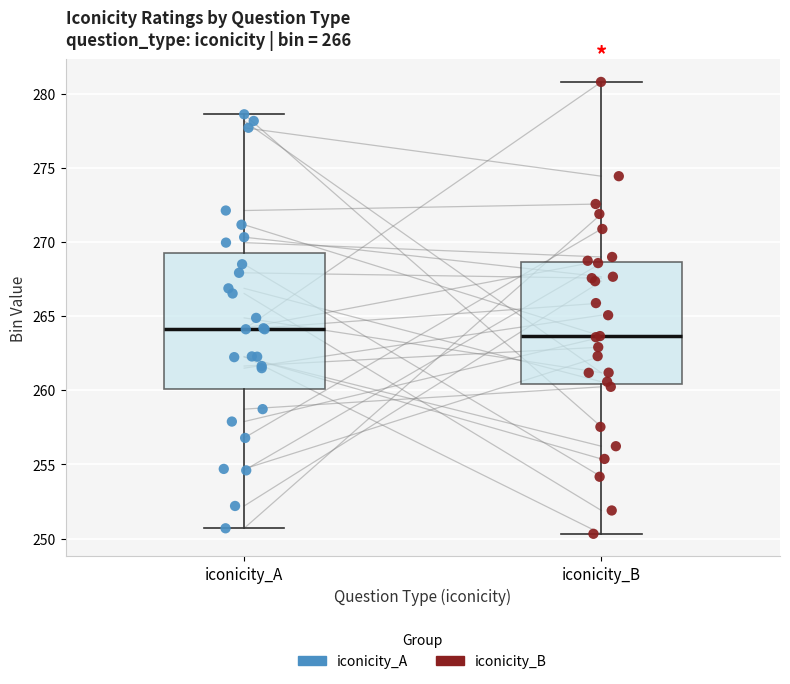

Reading left to right, read every box against the y-axis: the position of its median line, the range the box covers, and the ends of its whiskers. The values are not printed on the chart, so give them approximately, as read against the axis.

iconicity_A: median 264.0, box 260.0 to 269.0, whiskers 250.5 to 278.5
iconicity_B: median 263.5, box 260.5 to 268.5, whiskers 250.5 to 281.0